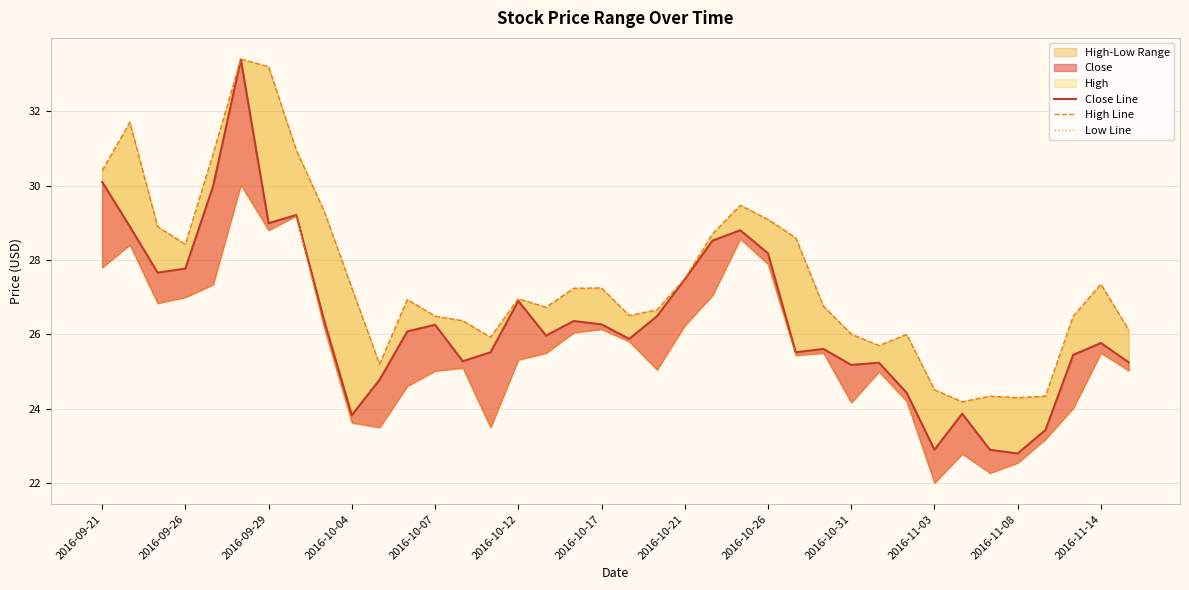

The value of Close Line at 2016-10-21 is 14.1. True or false?

False